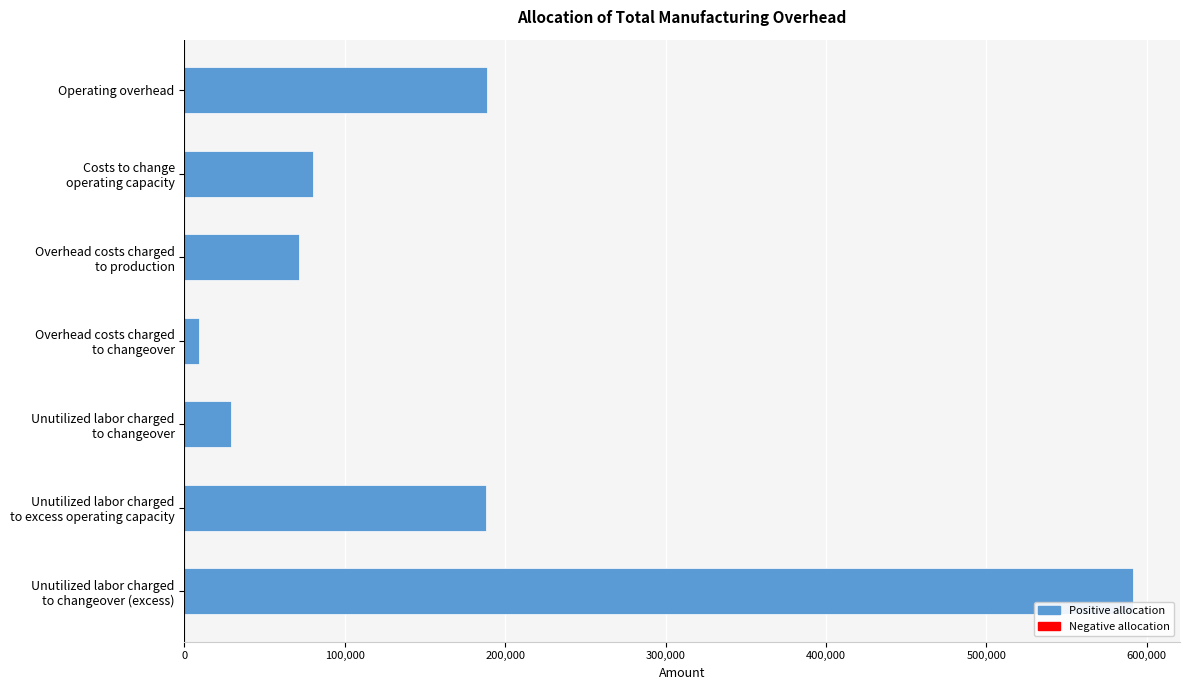

Is it true that the value at Operating overhead is 188500.0?

True